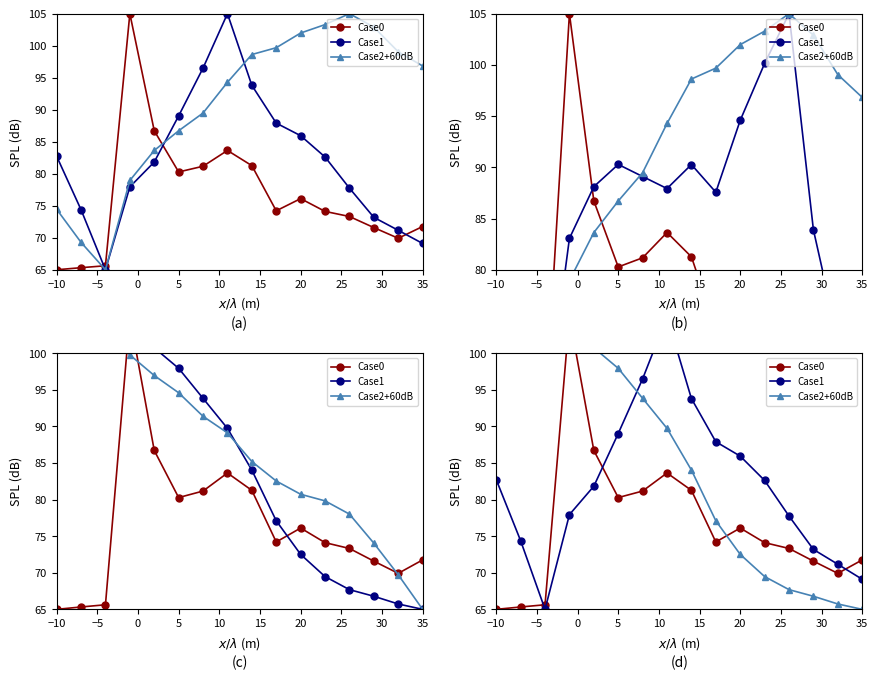

How many data points in Case1 are less than 82?

8